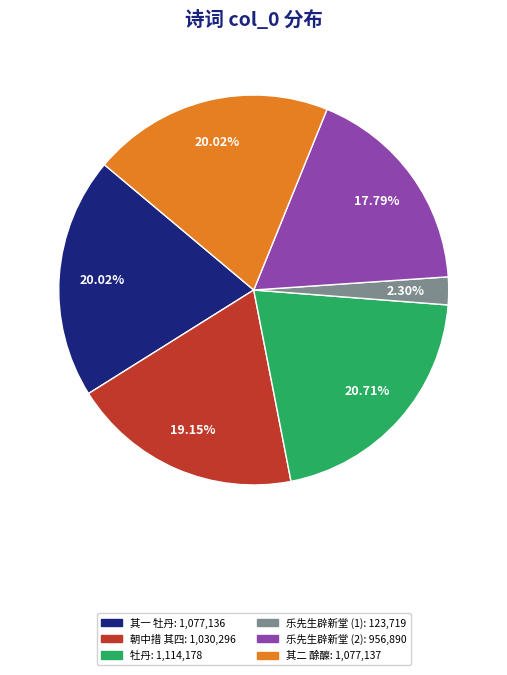

To the nearest percent, what is the difference between the largest and smallest slice percentages?

18%